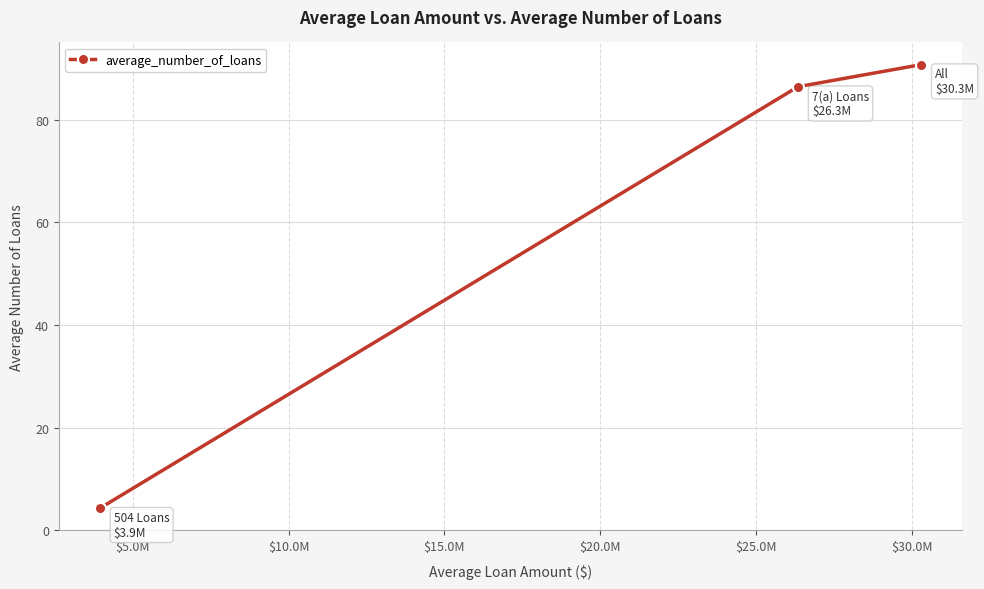

What is the value of the 3rd point from the left?

90.7